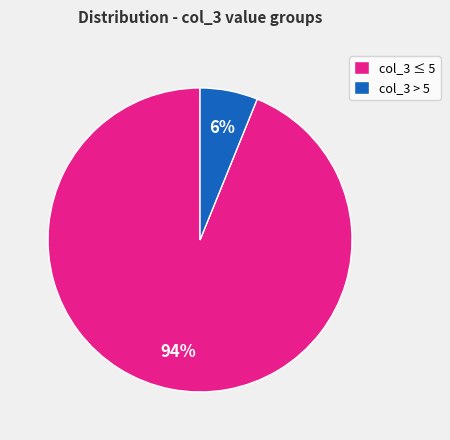

To the nearest percent, what portion does col_3 ≤ 5 represent?

94%